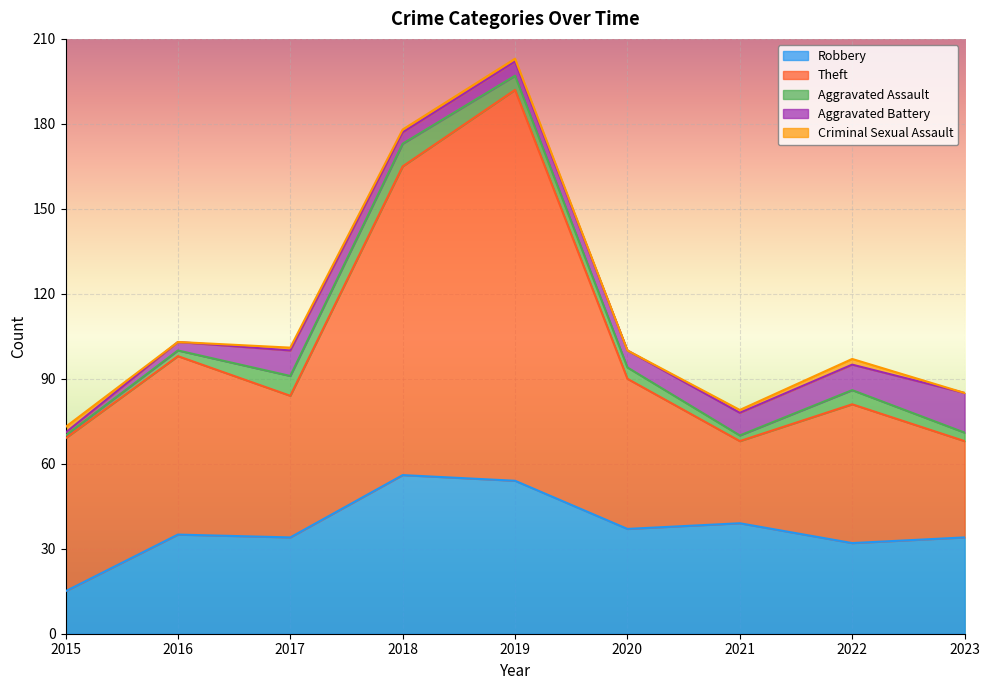

What is the difference between the highest and lowest values at 2017?

49